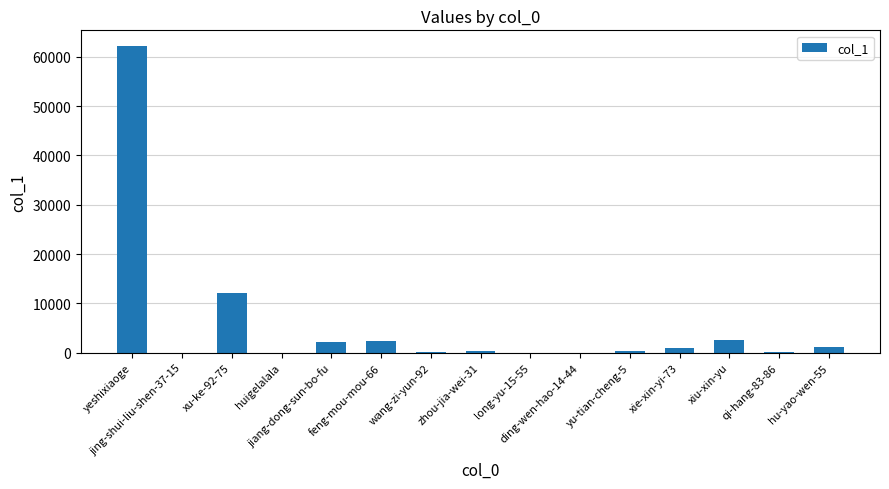

What is the sum of all values?

84376